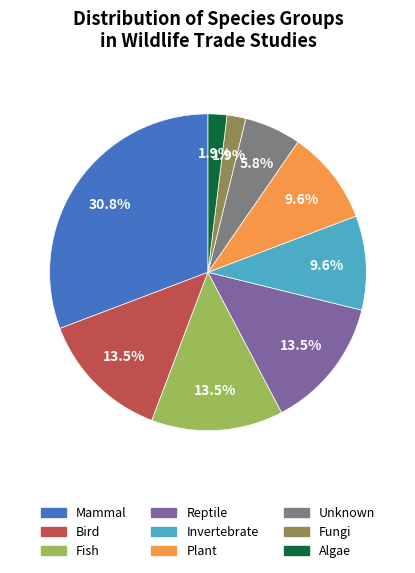

What is the ratio of the value at Invertebrate to the value at Fish?

0.7